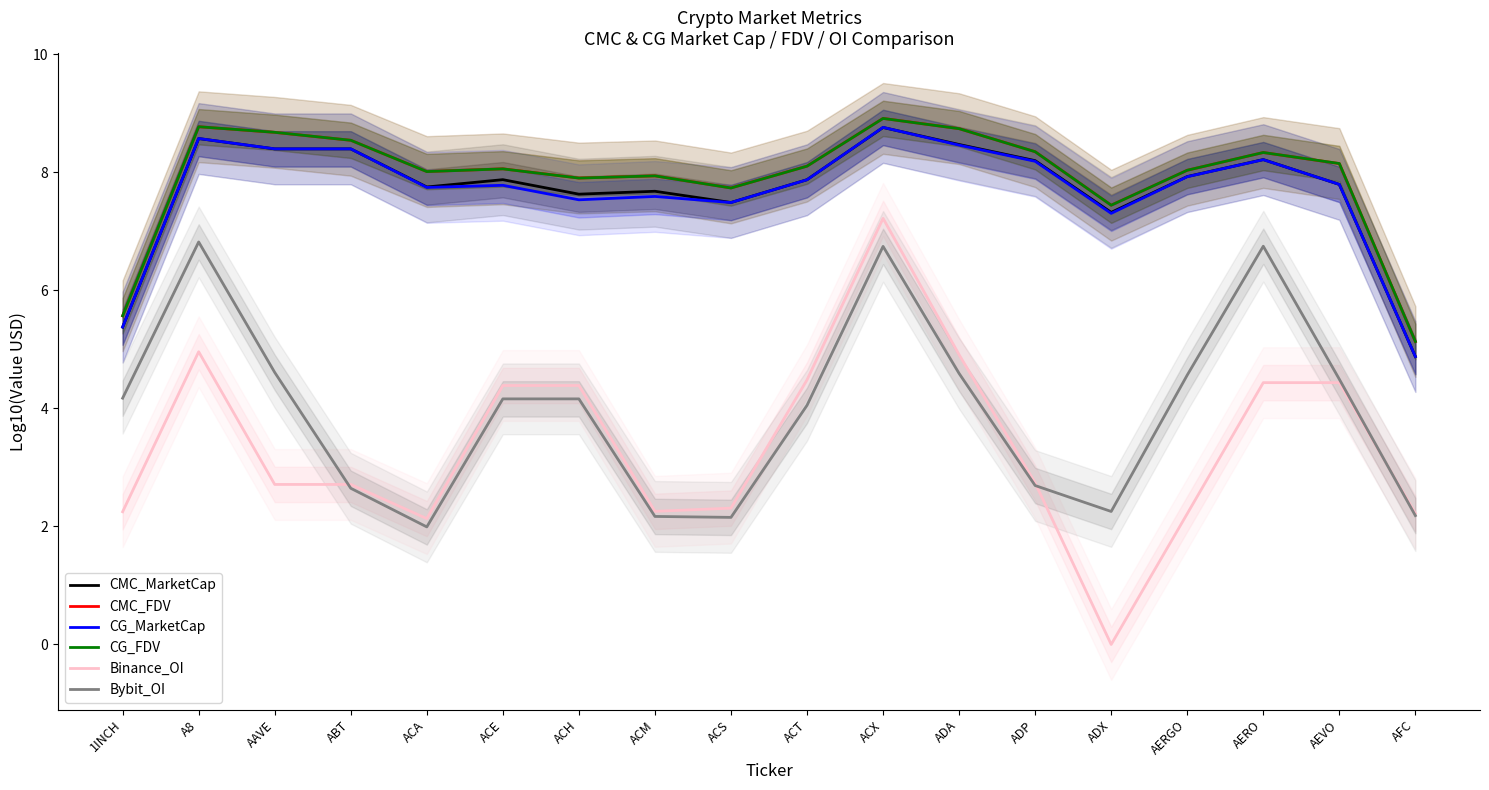

True or false: Binance_OI and CG_MarketCap cross at least once.

False